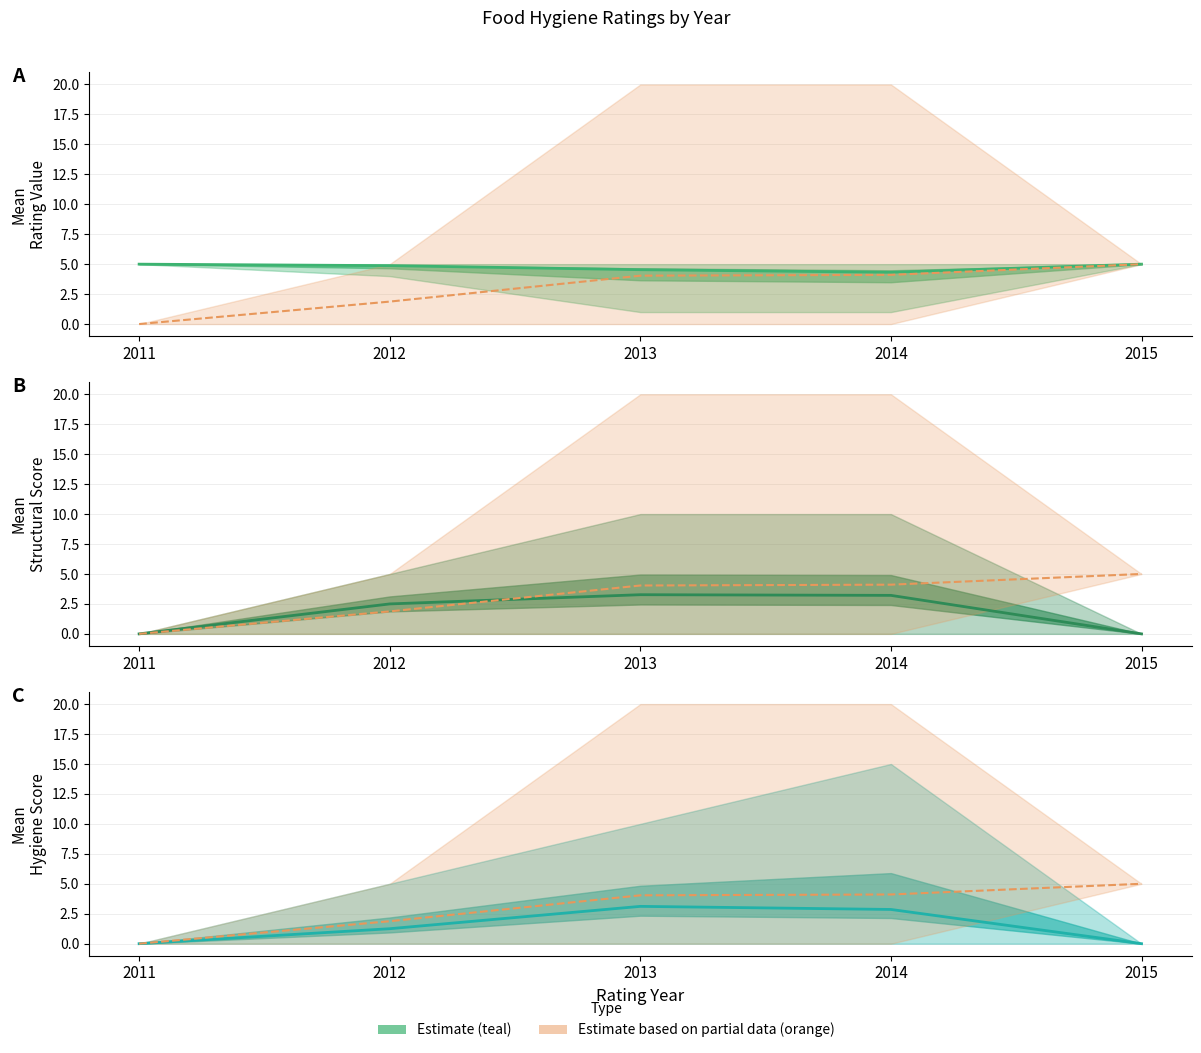

Where is the first local minimum for ratingvalue estimate?

2014